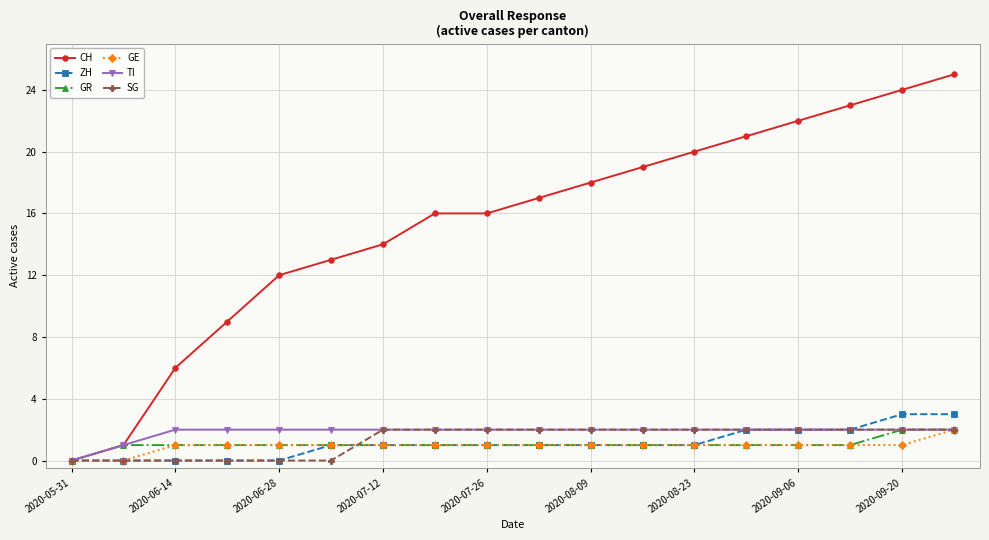

True or false: CH has more than 2 interior local peaks.

False